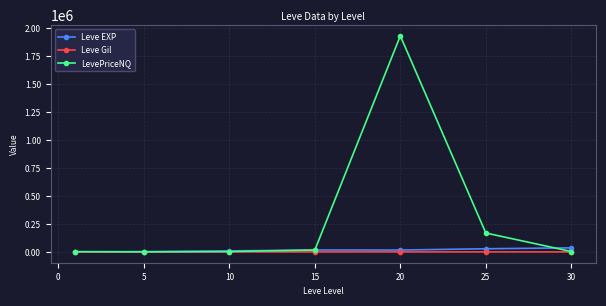

What is the difference between the maximum and minimum values in the LevePriceNQ series?

1929610.2